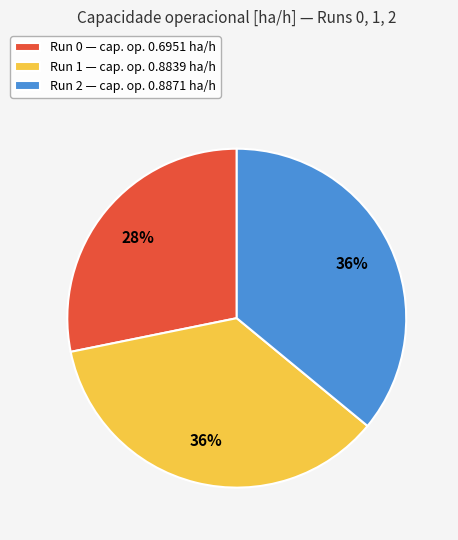

Is it true that Run 2 — cap. op. 0.8871 ha/h is 47% of the pie?

False